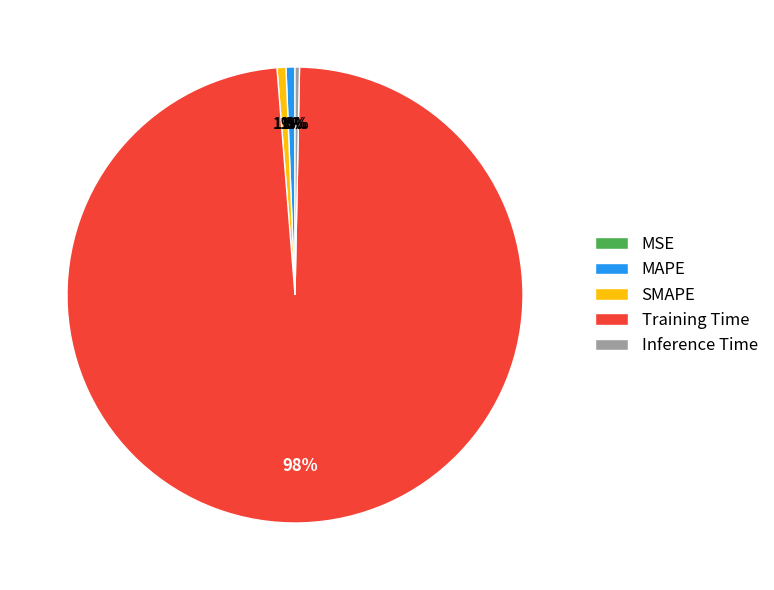

Which slice is the largest?

Training Time